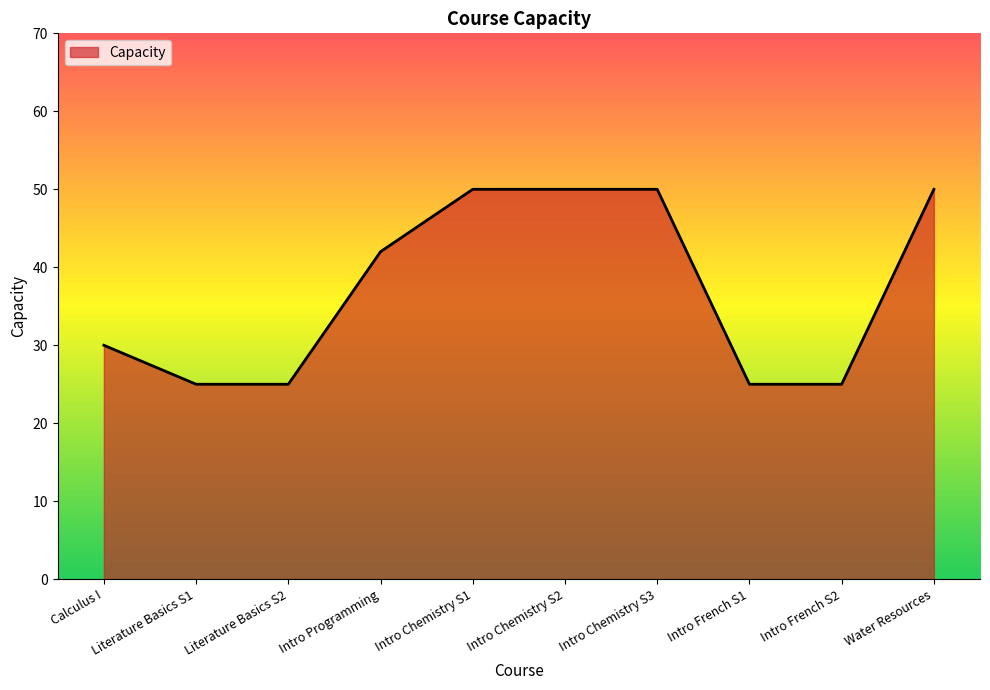

What is the change in value from Literature Basics S2 to Intro Programming?

+17